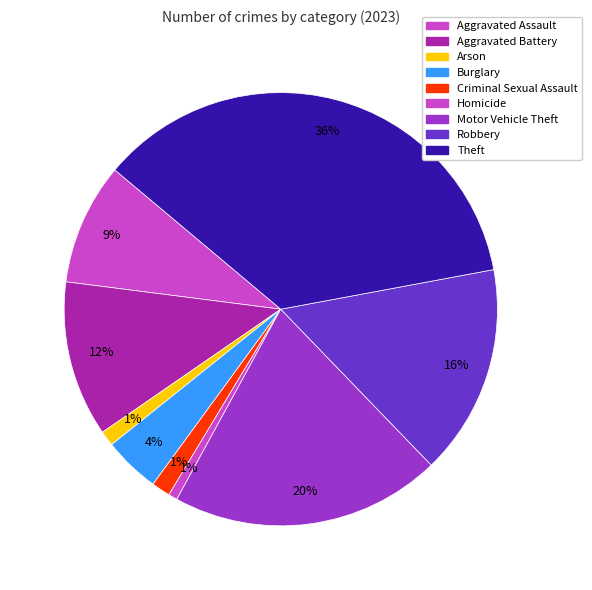

The Criminal Sexual Assault slice represents 14% of the pie. True or false?

False